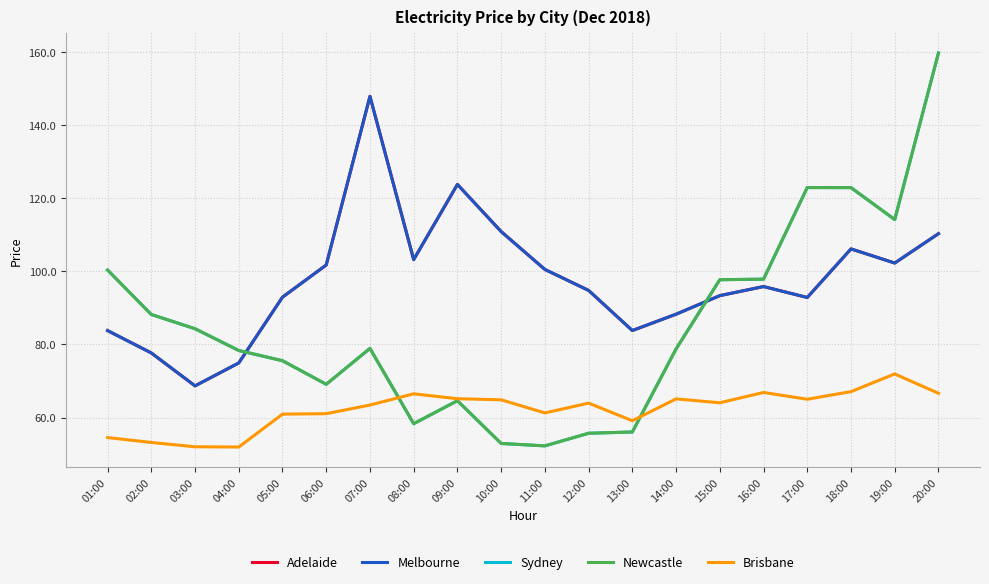

Reading right to left, what are all the values shown in this chart?

Adelaide: 110.3	102.2	106.1	92.8	95.8	93.3	88.3	83.8	94.8	100.5	110.9	123.7	103.2	147.8	101.7	92.9	74.9	68.7	77.7	83.8
Melbourne: 110.3	102.2	106.1	92.8	95.8	93.3	88.3	83.8	94.8	100.5	110.9	123.7	103.2	147.8	101.7	92.9	74.9	68.7	77.7	83.8
Sydney: 159.7	114.1	122.9	122.9	97.8	97.7	78.8	56.0	55.7	52.2	52.9	64.6	58.3	78.9	69.1	75.5	78.3	84.3	88.2	100.3
Newcastle: 159.7	114.1	122.9	122.9	97.8	97.7	78.8	56.0	55.7	52.2	52.9	64.6	58.3	78.9	69.1	75.5	78.3	84.3	88.2	100.3
Brisbane: 66.6	71.9	67.1	65.0	66.9	64.0	65.1	59.1	63.9	61.3	64.9	65.1	66.5	63.4	61.1	60.9	51.9	52.0	53.2	54.5